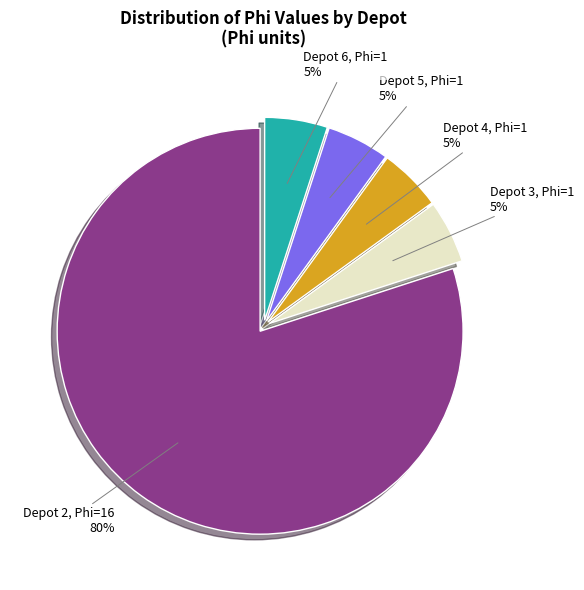

True or false: Depot 5, Phi=1 5% accounts for 5% of the total.

True